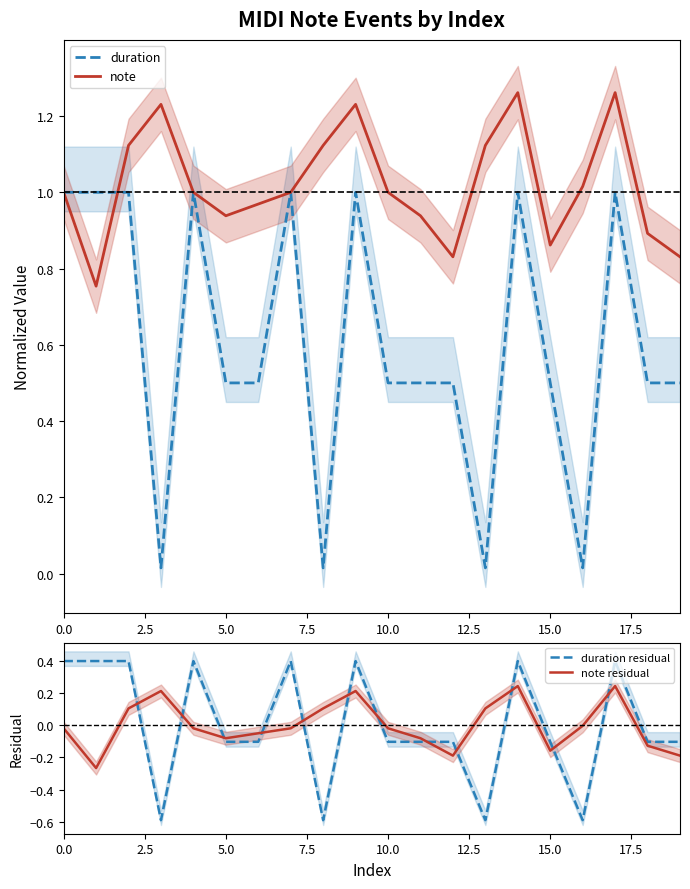

What is the difference between the maximum and minimum values in the note series?

0.5